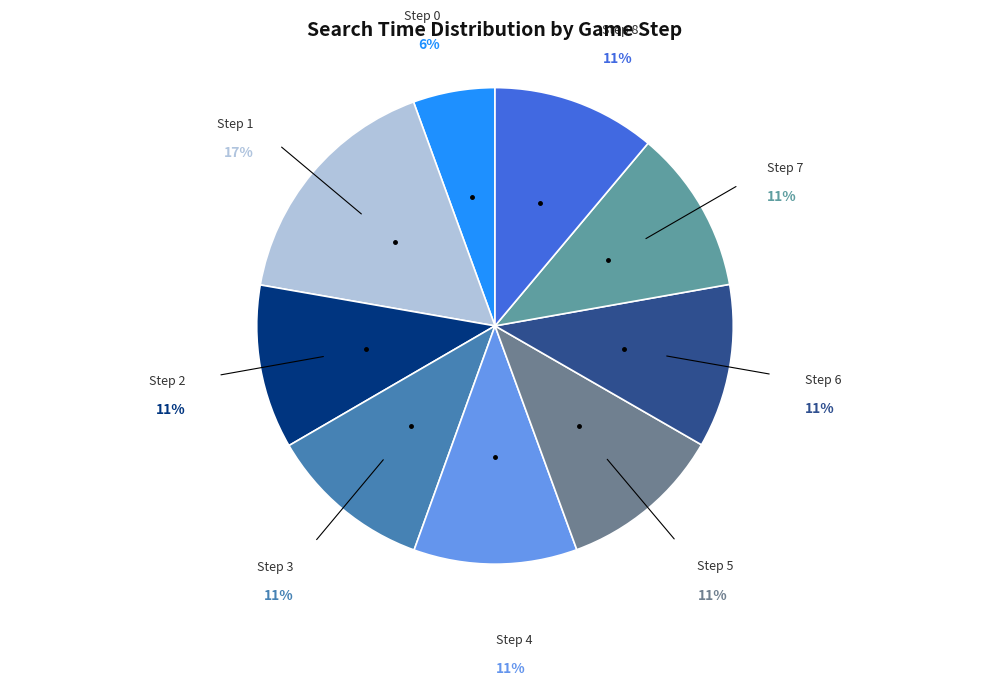

How many slices are in this pie chart?

9